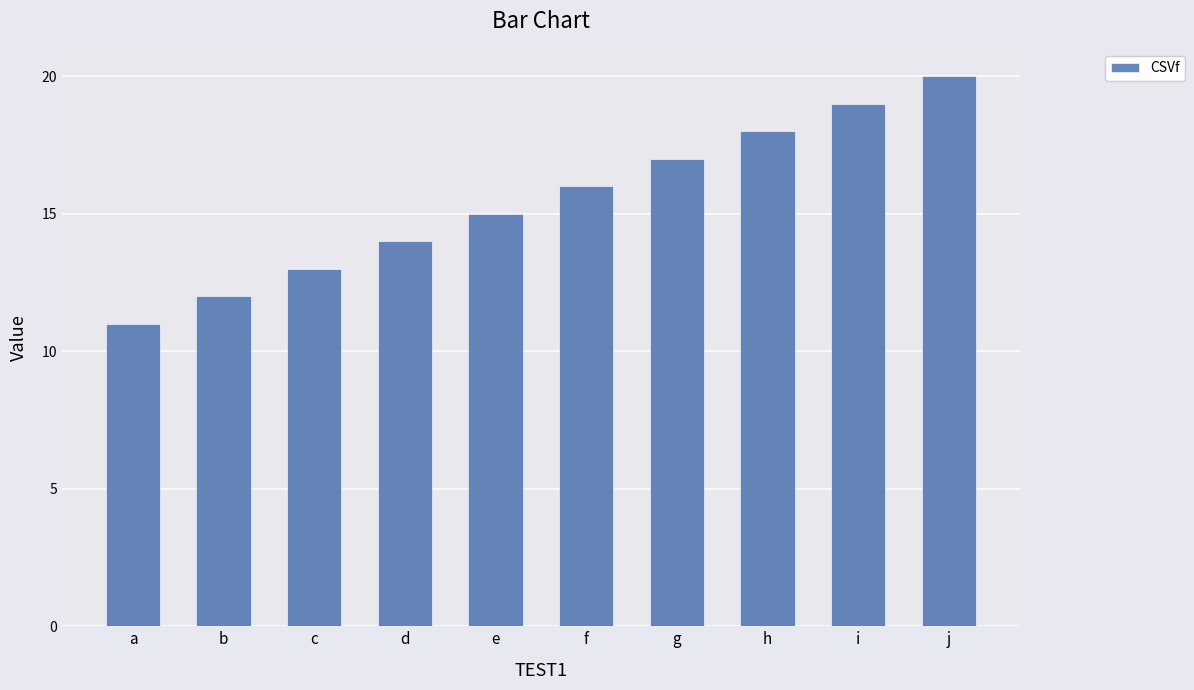

Reading right to left, what are all the values shown in this chart?

20	19	18	17	16	15	14	13	12	11